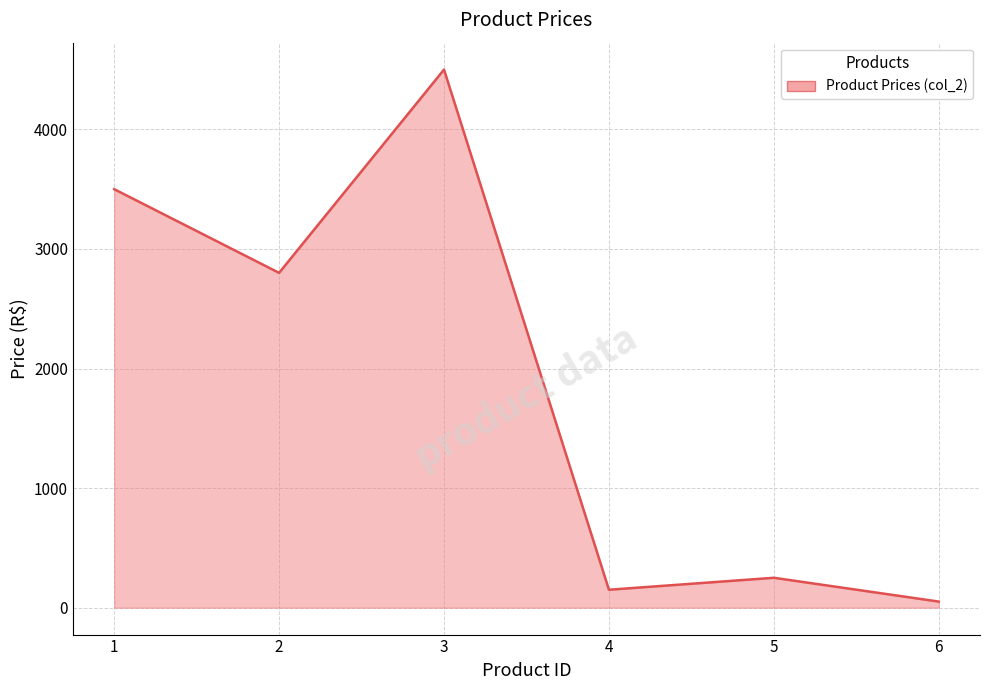

How many points are lower than both their immediate neighbors (excluding endpoints)?

2